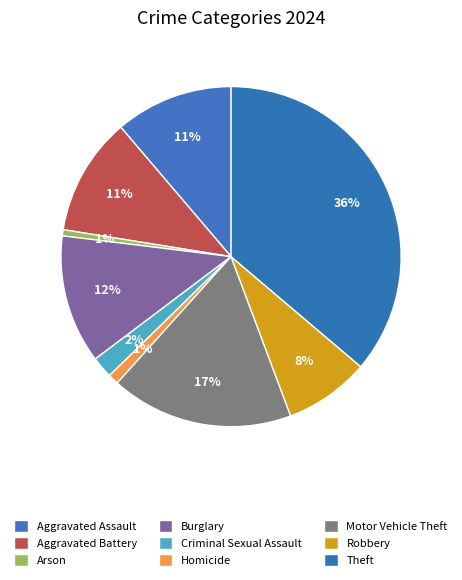

Rank the categories by value from highest to lowest.

Theft, Motor Vehicle Theft, Burglary, Aggravated Assault, Aggravated Battery, Robbery, Criminal Sexual Assault, Homicide, Arson